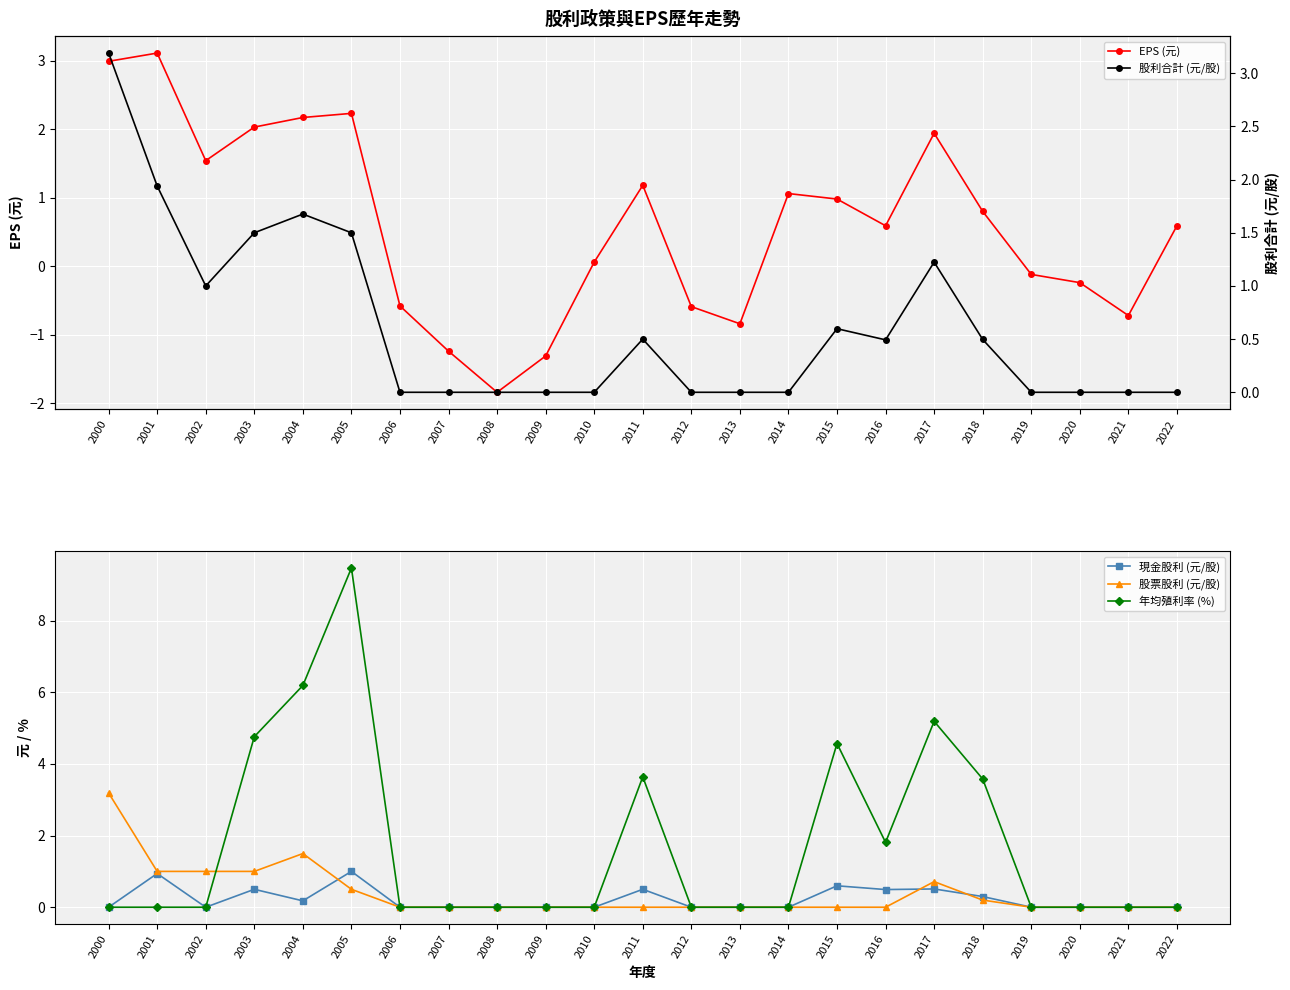

Reading right to left, list all the values displayed in this chart.

EPS (元): 0.6	-0.7	-0.2	-0.1	0.8	1.9	0.6	1.0	1.1	-0.8	-0.6	1.2	0.1	-1.3	-1.8	-1.2	-0.6	2.2	2.2	2.0	1.5	3.1	3.0
現金股利 (元/股): 0.0	0.0	0.0	0.0	0.3	0.5	0.5	0.6	0.0	0.0	0.0	0.5	0.0	0.0	0.0	0.0	0.0	1.0	0.2	0.5	0.0	0.9	0.0
股票股利 (元/股): 0.0	0.0	0.0	0.0	0.2	0.7	0.0	0.0	0.0	0.0	0.0	0.0	0.0	0.0	0.0	0.0	0.0	0.5	1.5	1.0	1.0	1.0	3.2
年均殖利率 (%): 0.0	0.0	0.0	0.0	3.6	5.2	1.8	4.6	0.0	0.0	0.0	3.6	0.0	0.0	0.0	0.0	0.0	9.5	6.2	4.8	0.0	0.0	0.0
股利合計 (元/股): 0.0	0.0	0.0	0.0	0.5	1.2	0.5	0.6	0.0	0.0	0.0	0.5	0.0	0.0	0.0	0.0	0.0	1.5	1.7	1.5	1.0	1.9	3.2